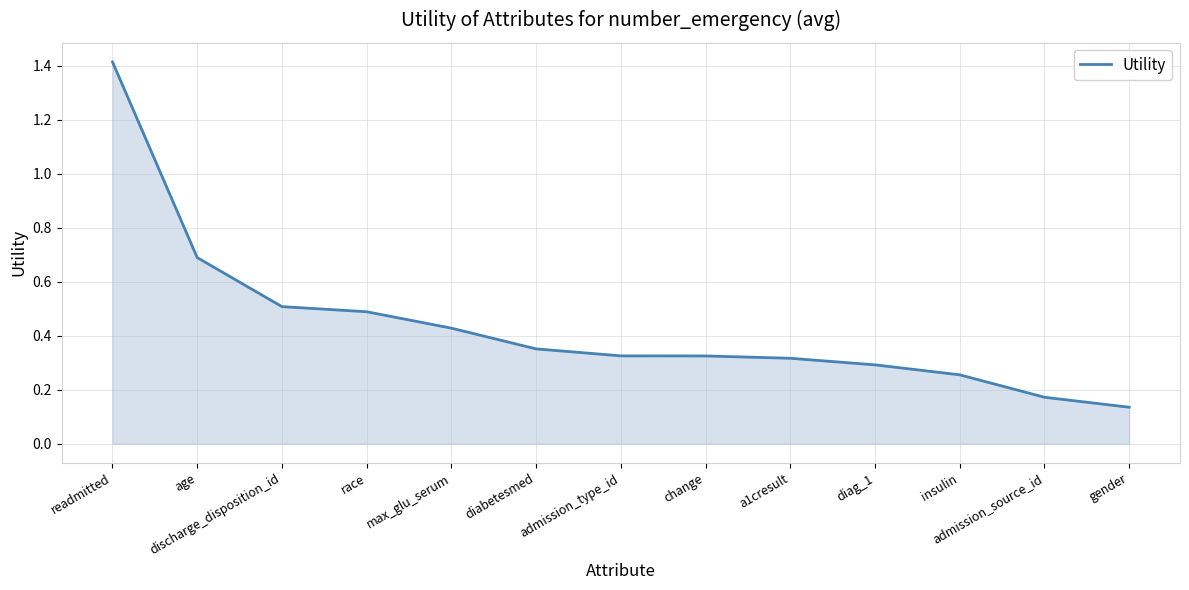

At which label is the value closest to 0?

gender